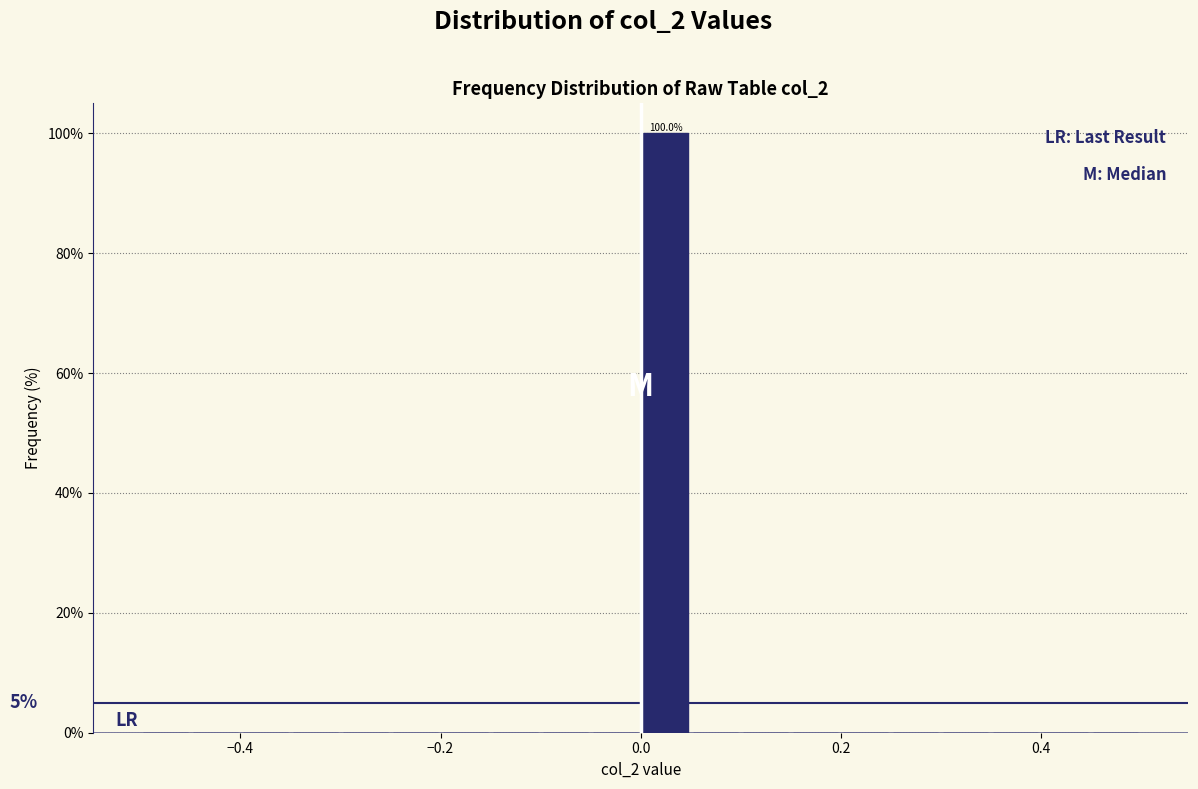

Around what value on the x-axis is the tallest bar? Give the approximate position of its centre, as read against the axis.

0.02